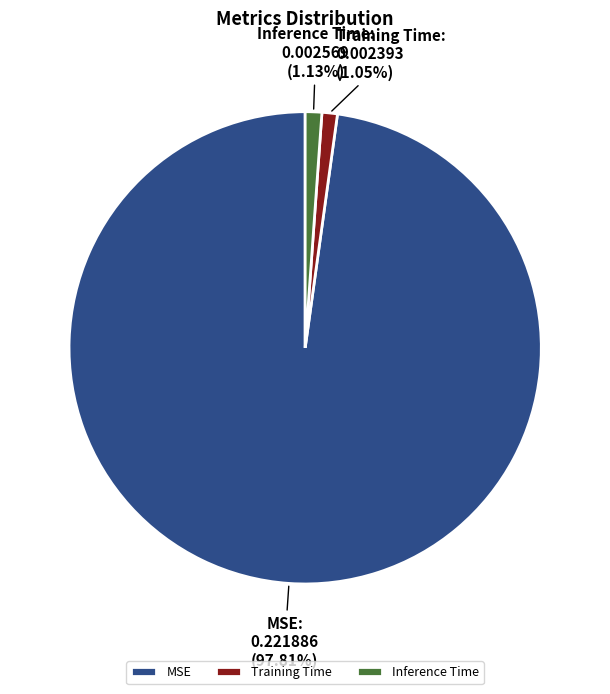

Which category has the biggest portion of the pie?

MSE